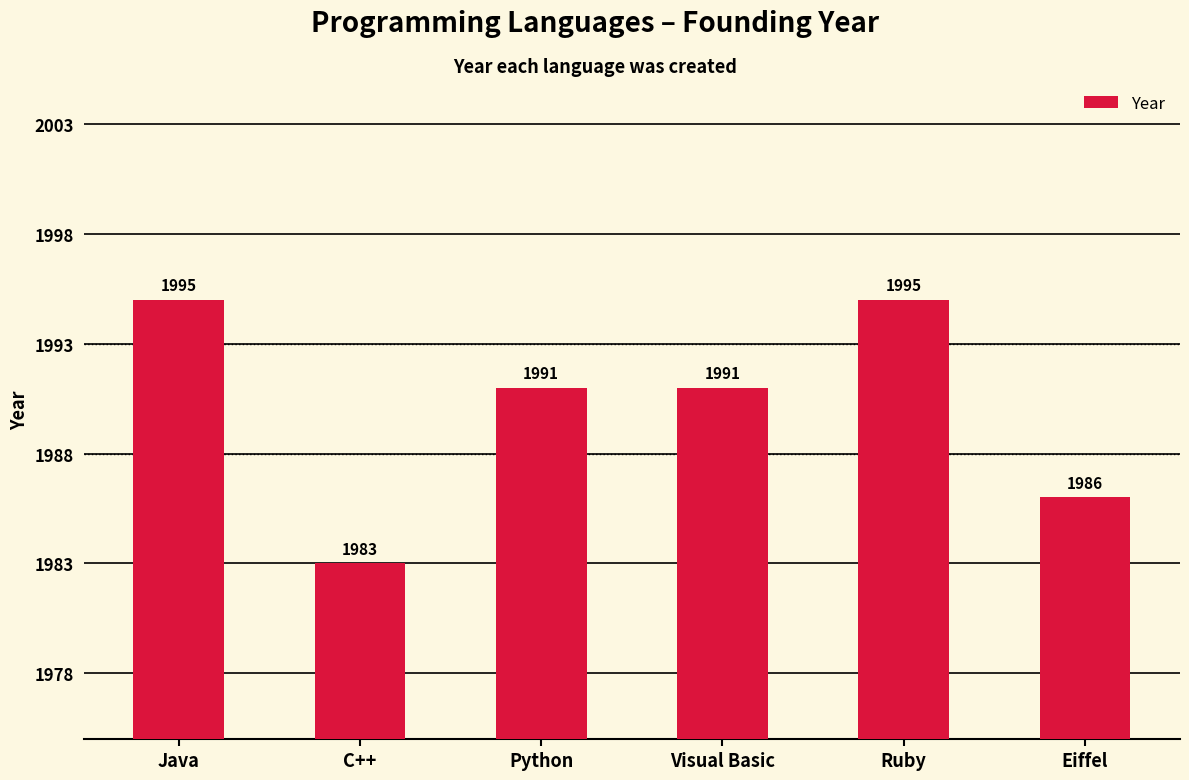

Are the bars grouped side by side (vs. stacked)?

No